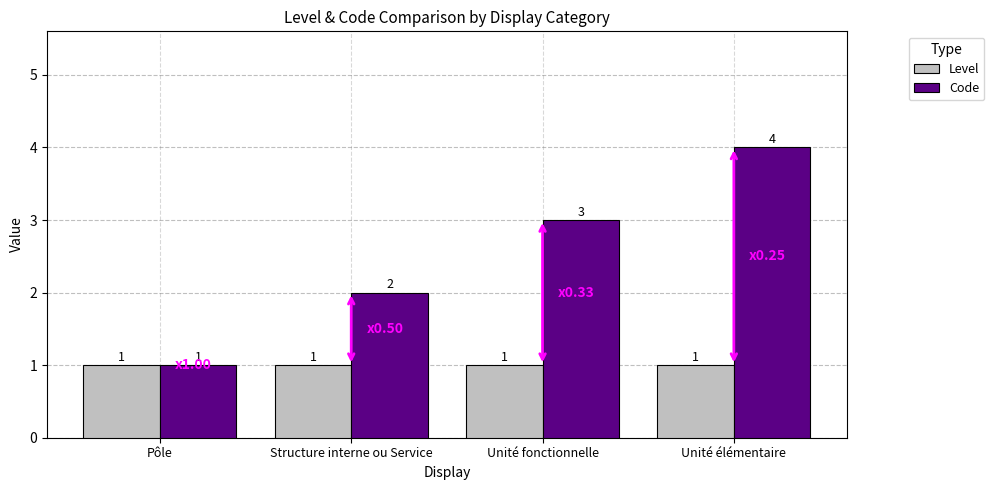

At which category is the sum across all series the highest?

Unité élémentaire